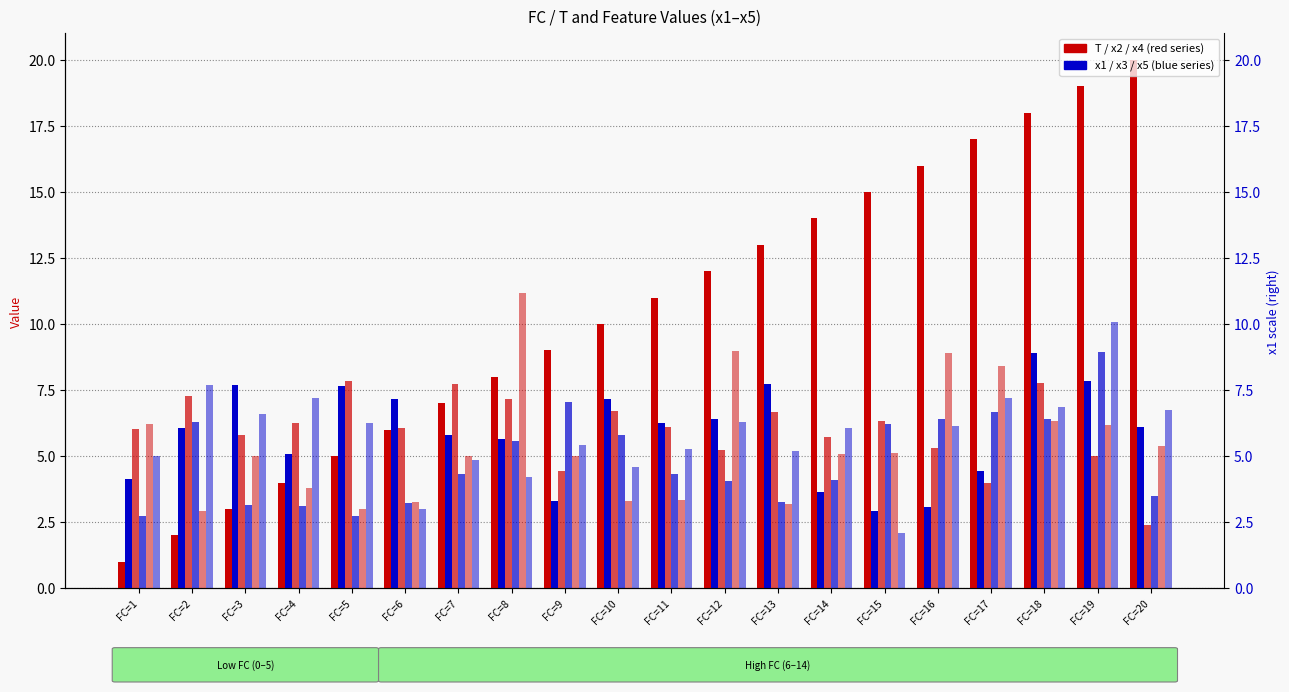

What is the value of the x1 bar at the 13th from the left?

7.7